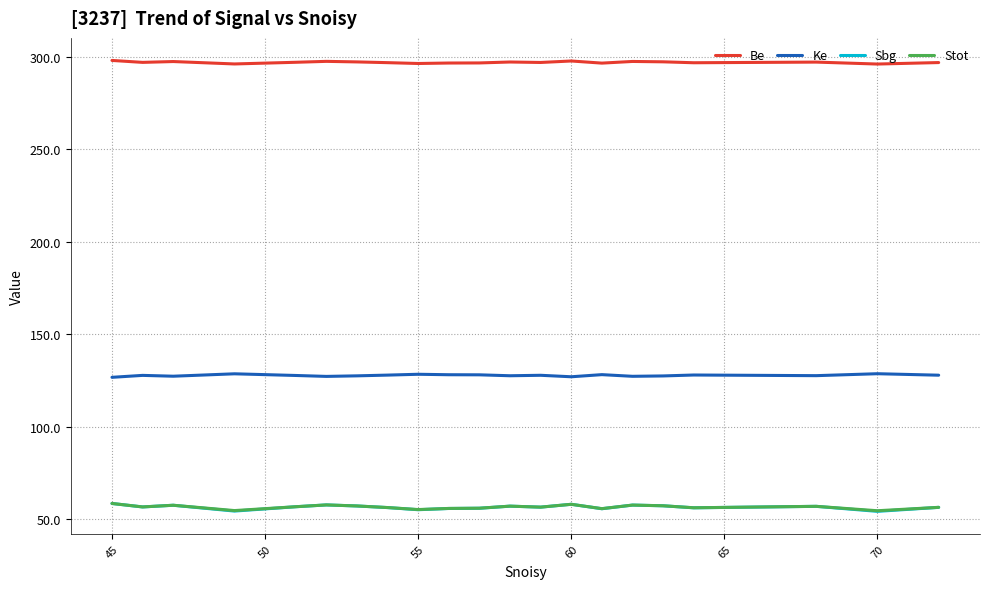

What is the lowest value of the Be series?

296.1